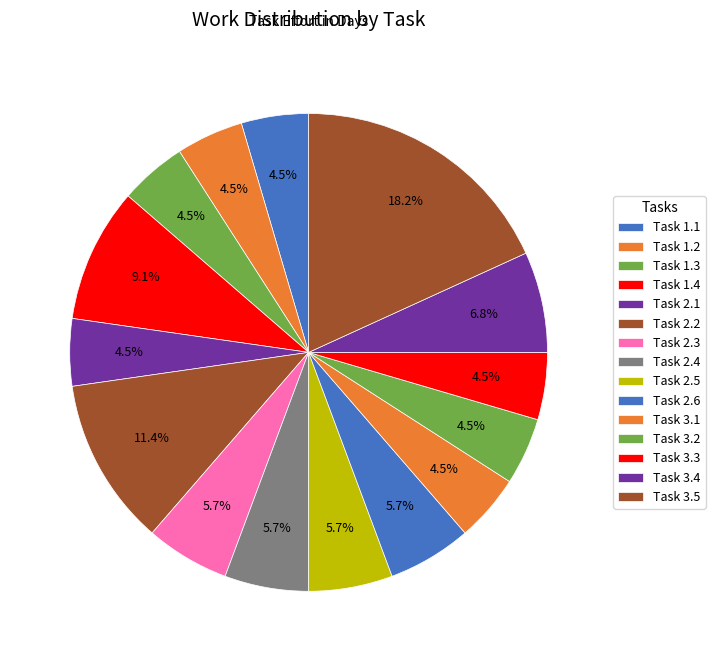

What portion of the pie excludes Task 2.4?

94.3%